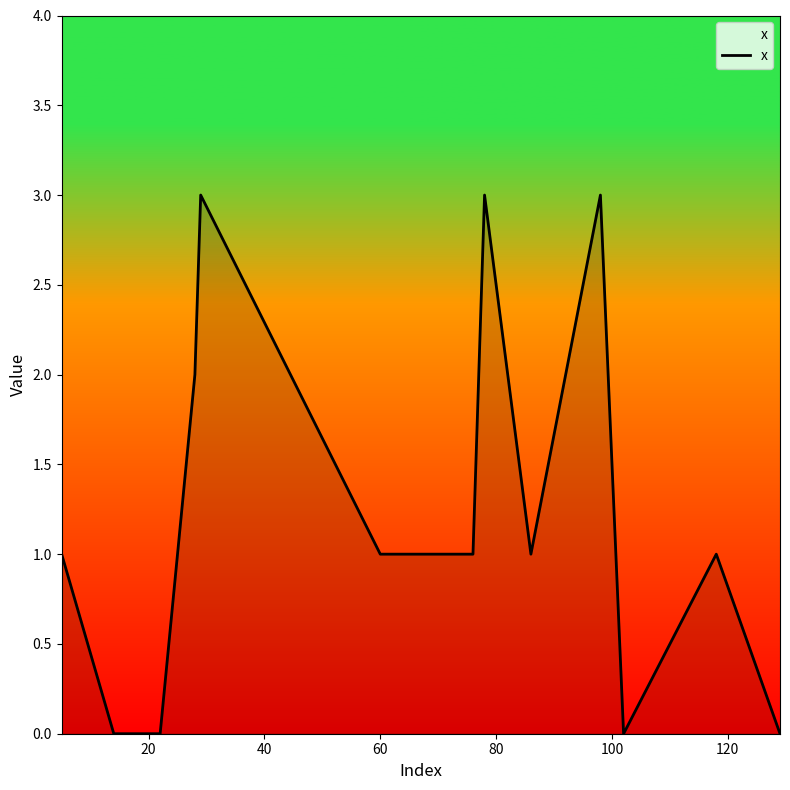

What is the difference between the maximum and minimum values?

3